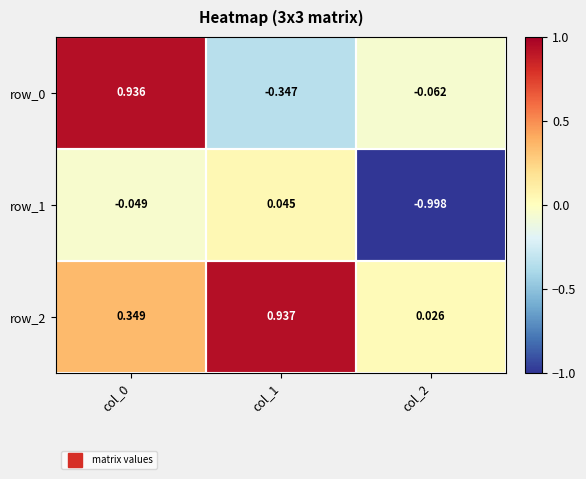

Where is row_1 nearest to the value 0?

col_1